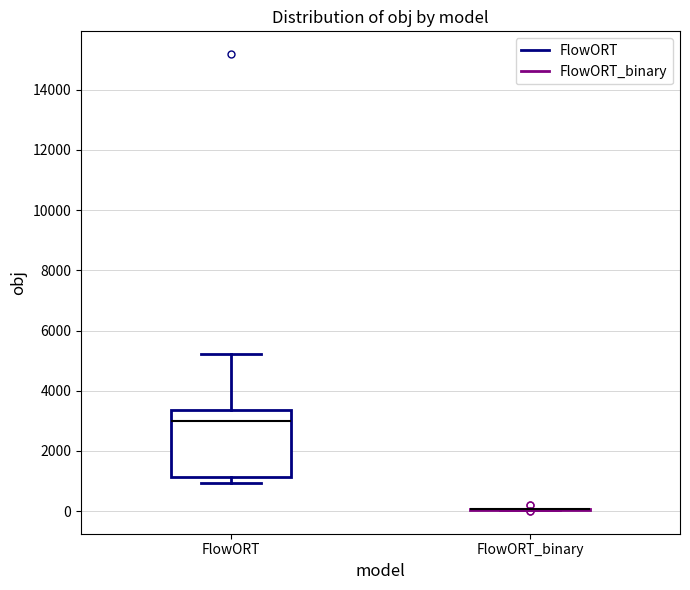

Reading left to right, transcribe this box plot: for each box, give where its median line is, the range the box spans, and where its two whiskers end, as read against the y-axis. The values are not printed on the chart, so give them approximately, as read against the axis.

FlowORT: median 3000, box 1200 to 3400, whiskers 1000 to 5200
FlowORT_binary: box collapsed to a line at 0, whiskers 0 to 0